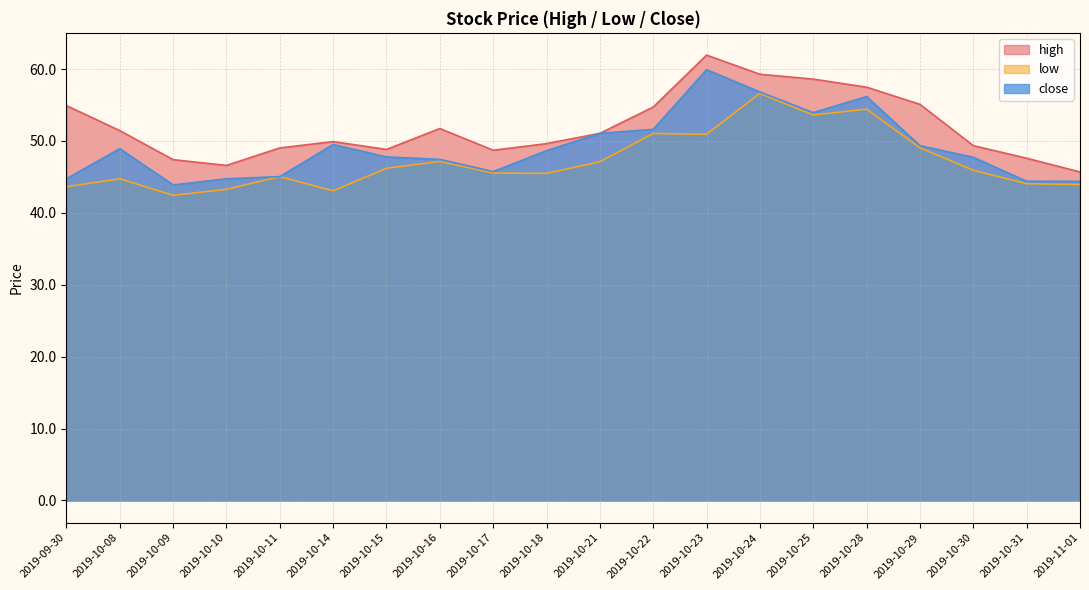

What is the total value across all series at 2019-10-28?

168.1